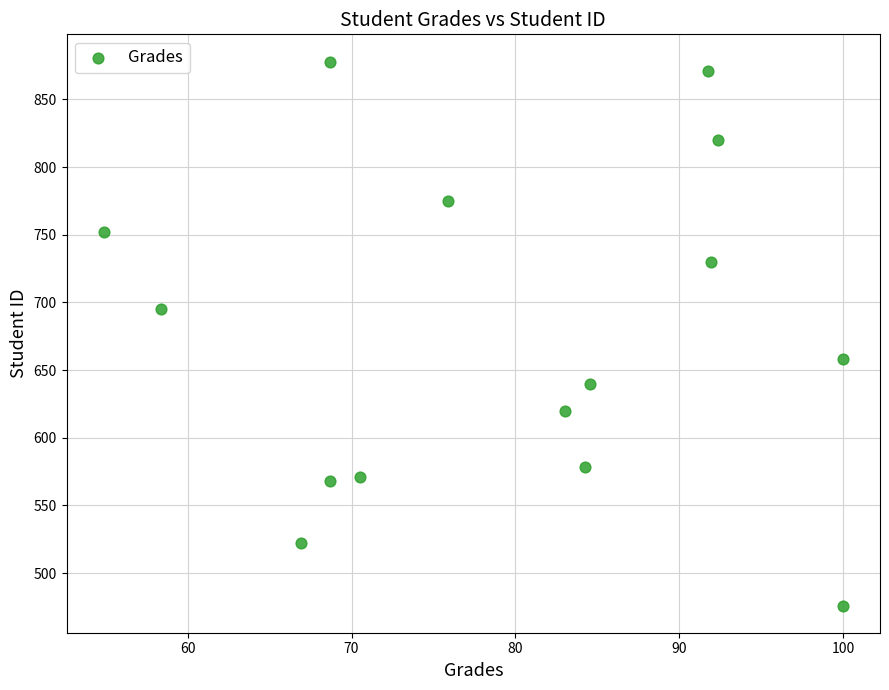

What is the range of Y values (max minus min)?

402